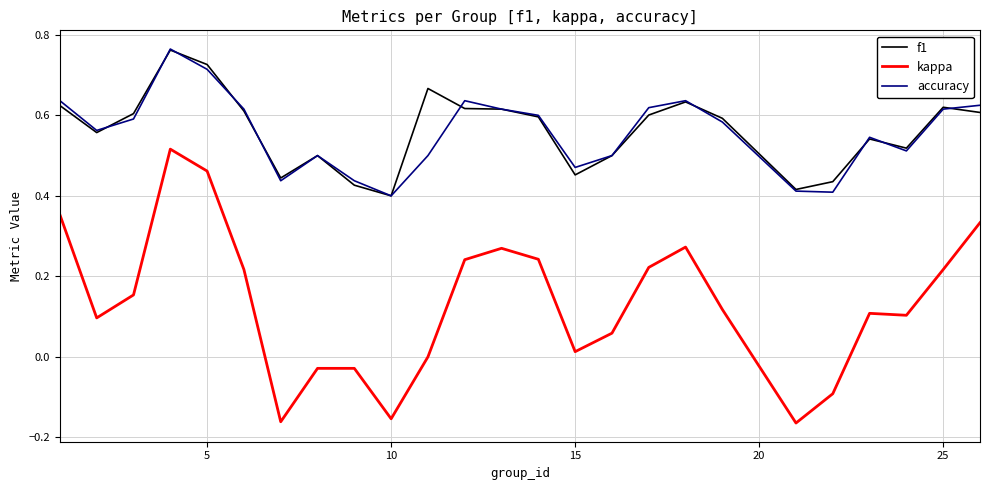

True or false: accuracy and kappa intersect in this chart.

False